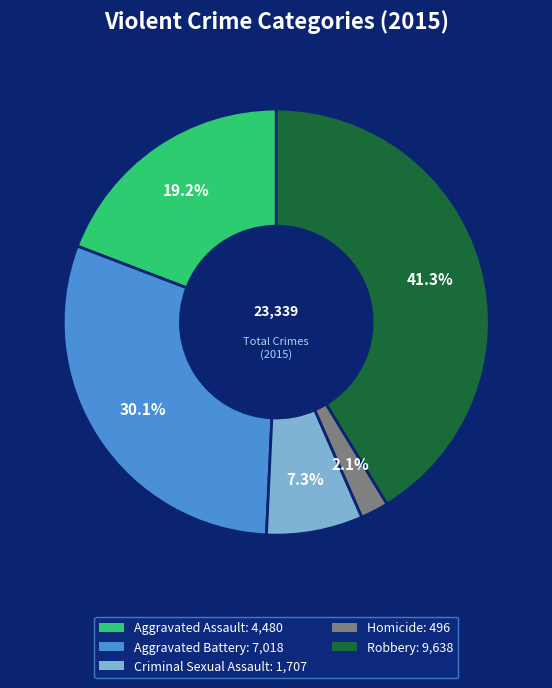

True or false: Robbery accounts for 41% of the total.

True